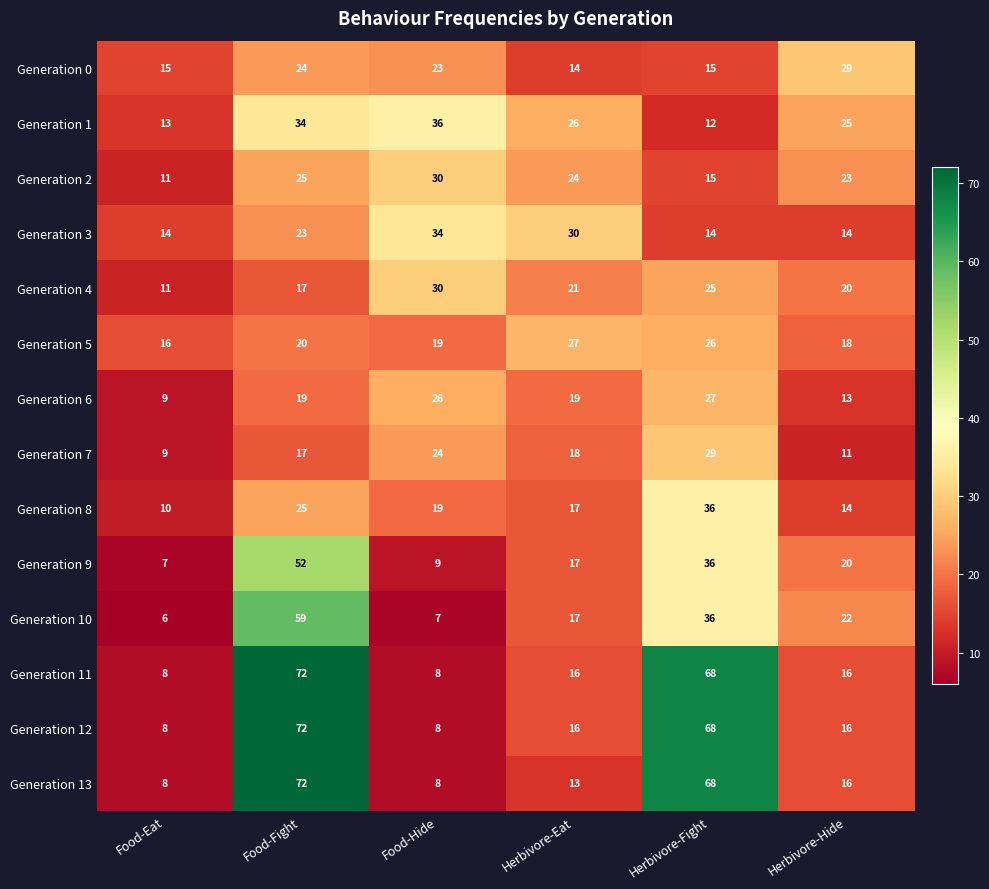

What is the sum of the Generation 10 values at Herbivore-Hide and Herbivore-Eat?

39